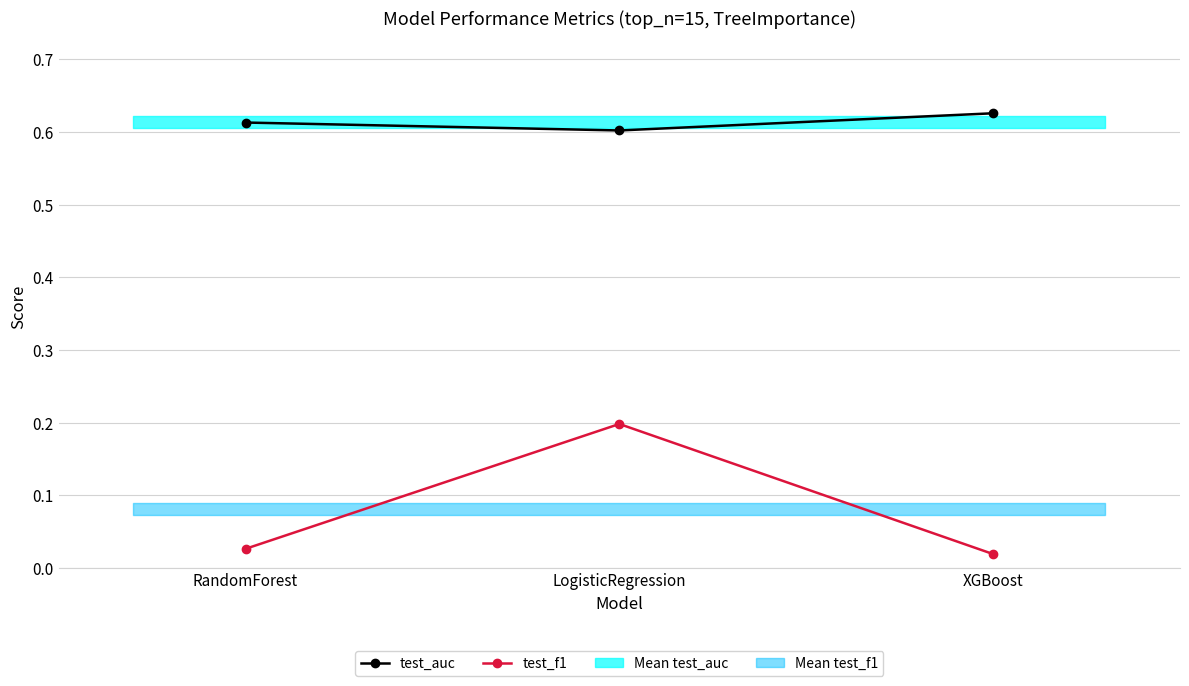

What is the total value across all series at RandomForest?

0.6